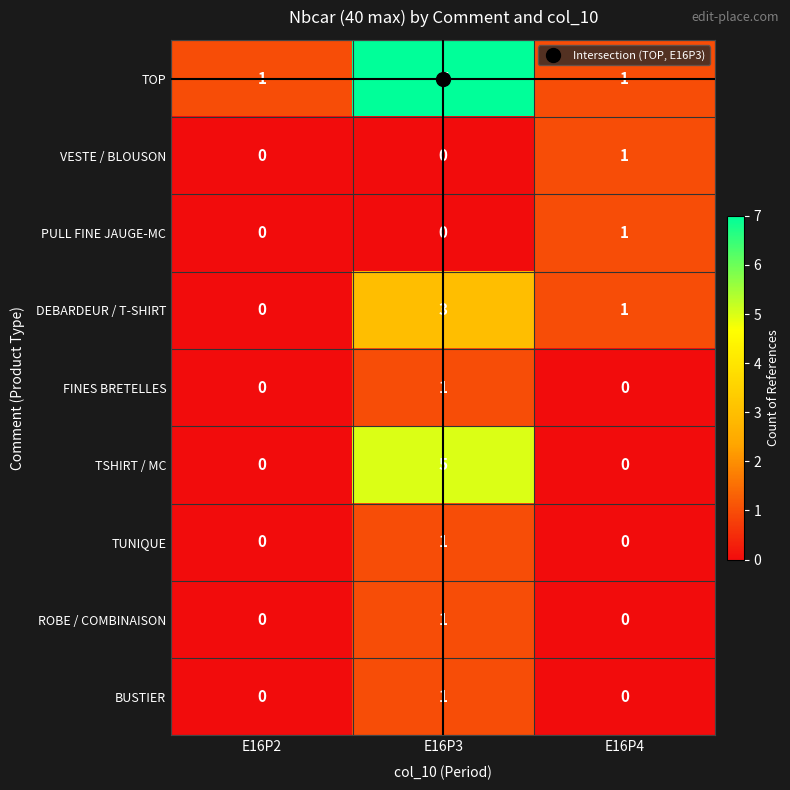

What is the difference between the TOP values at E16P3 and E16P2?

6